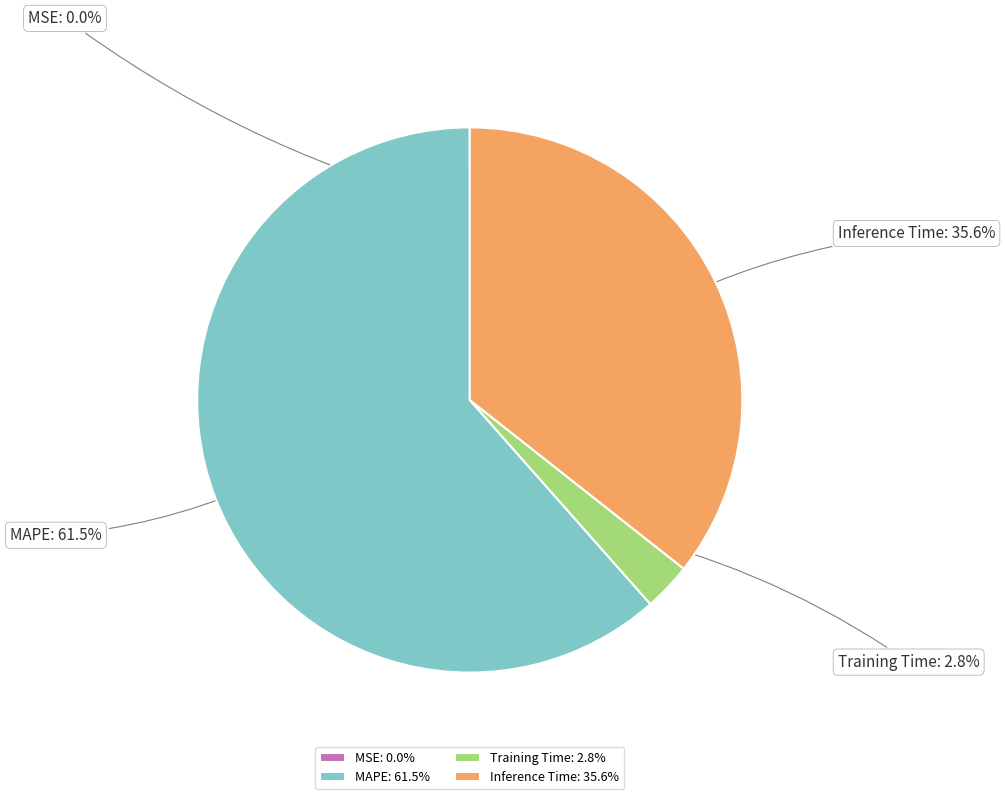

Does MAPE represent more than half of the total?

Yes